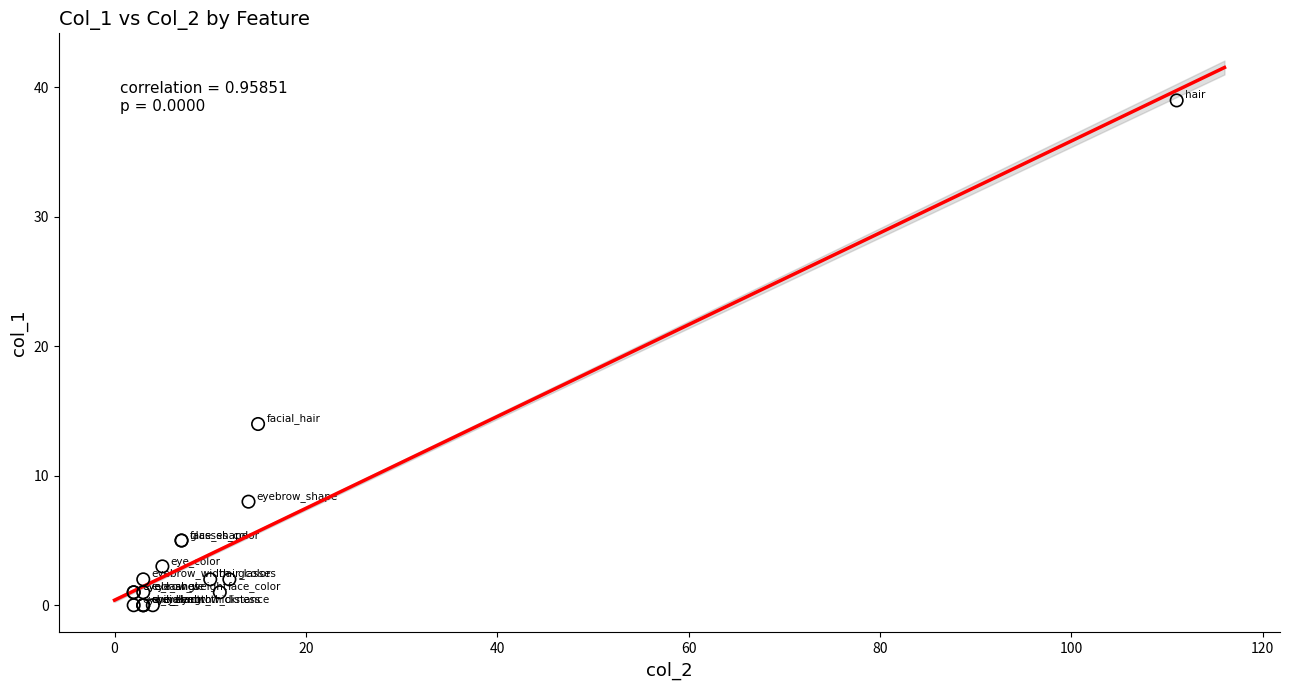

What Y value in the scatter plot is closest to 19?

14